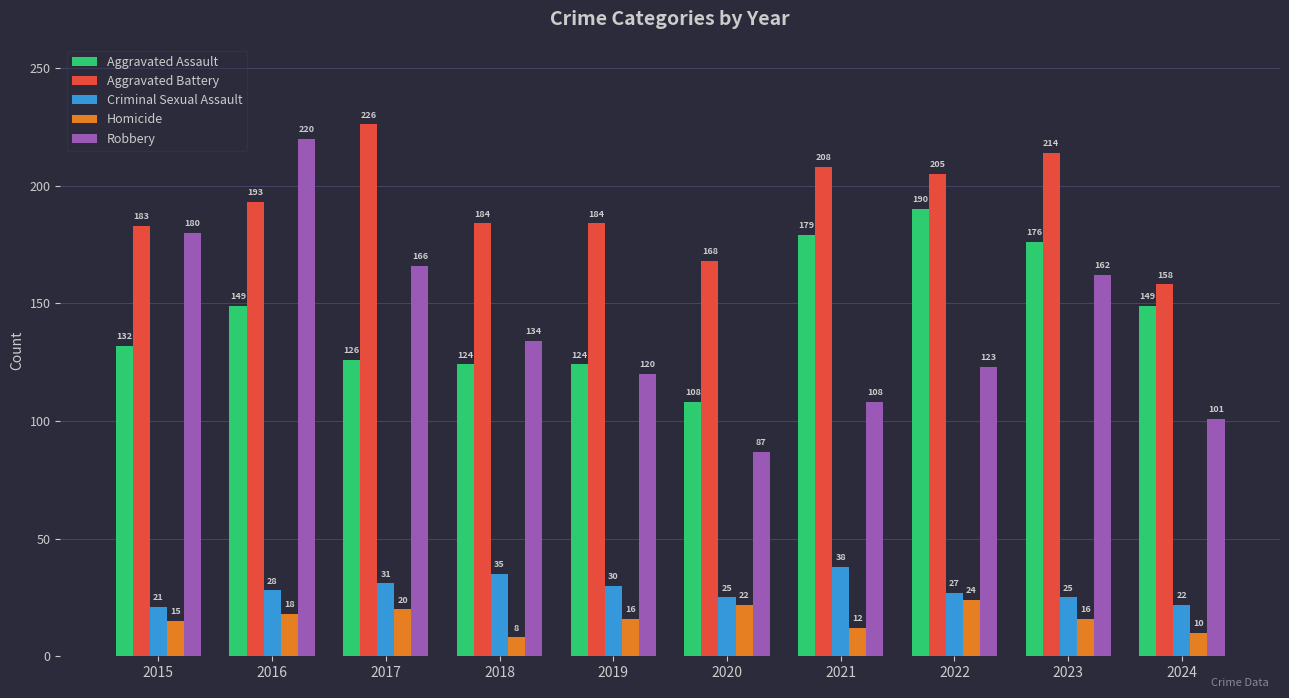

Reading left to right, transcribe all the data shown in this chart.

Aggravated Assault: 132	149	126	124	124	108	179	190	176	149
Aggravated Battery: 183	193	226	184	184	168	208	205	214	158
Criminal Sexual Assault: 21	28	31	35	30	25	38	27	25	22
Homicide: 15	18	20	8	16	22	12	24	16	10
Robbery: 180	220	166	134	120	87	108	123	162	101